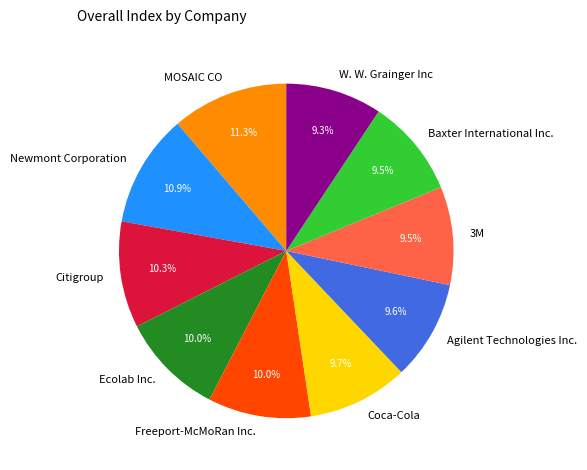

Does any single category account for the majority?

No